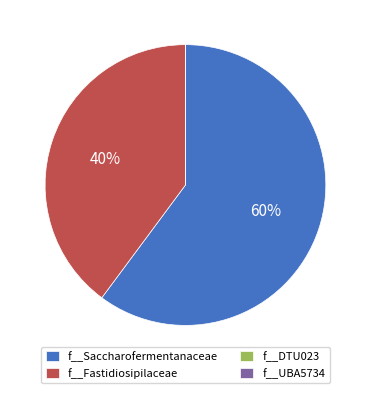

To the nearest percent, what is the difference between the largest and smallest slice percentages?

60%